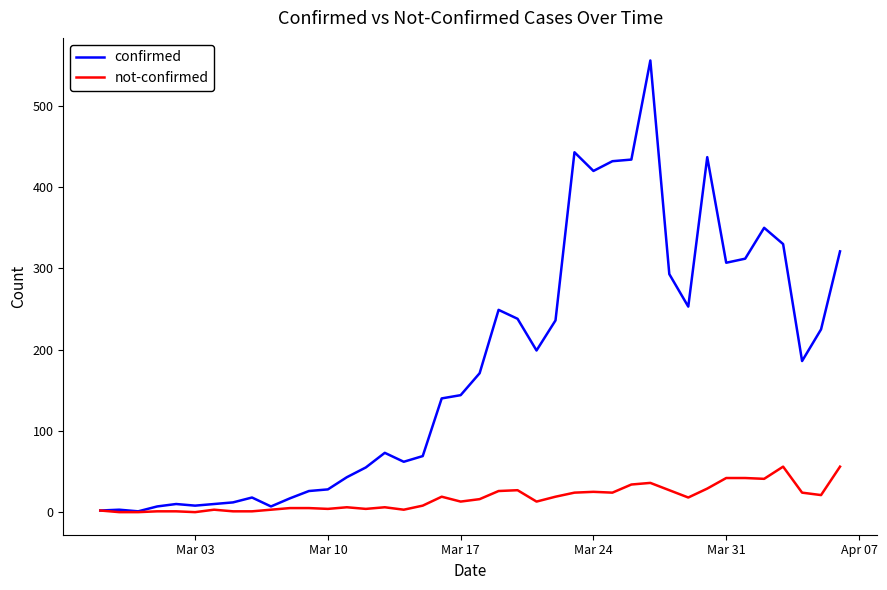

Which series has the widest spread of values?

confirmed